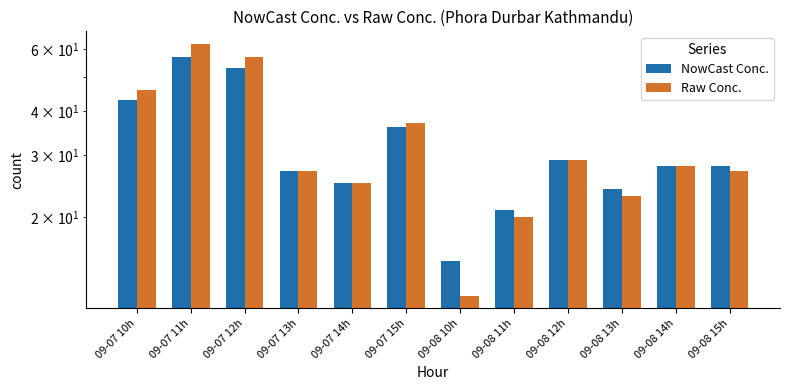

List the labels in order of NowCast Conc. value, largest first.

09-07 11h, 09-07 12h, 09-07 10h, 09-07 15h, 09-08 12h, 09-08 14h, 09-08 15h, 09-07 13h, 09-07 14h, 09-08 13h, 09-08 11h, 09-08 10h